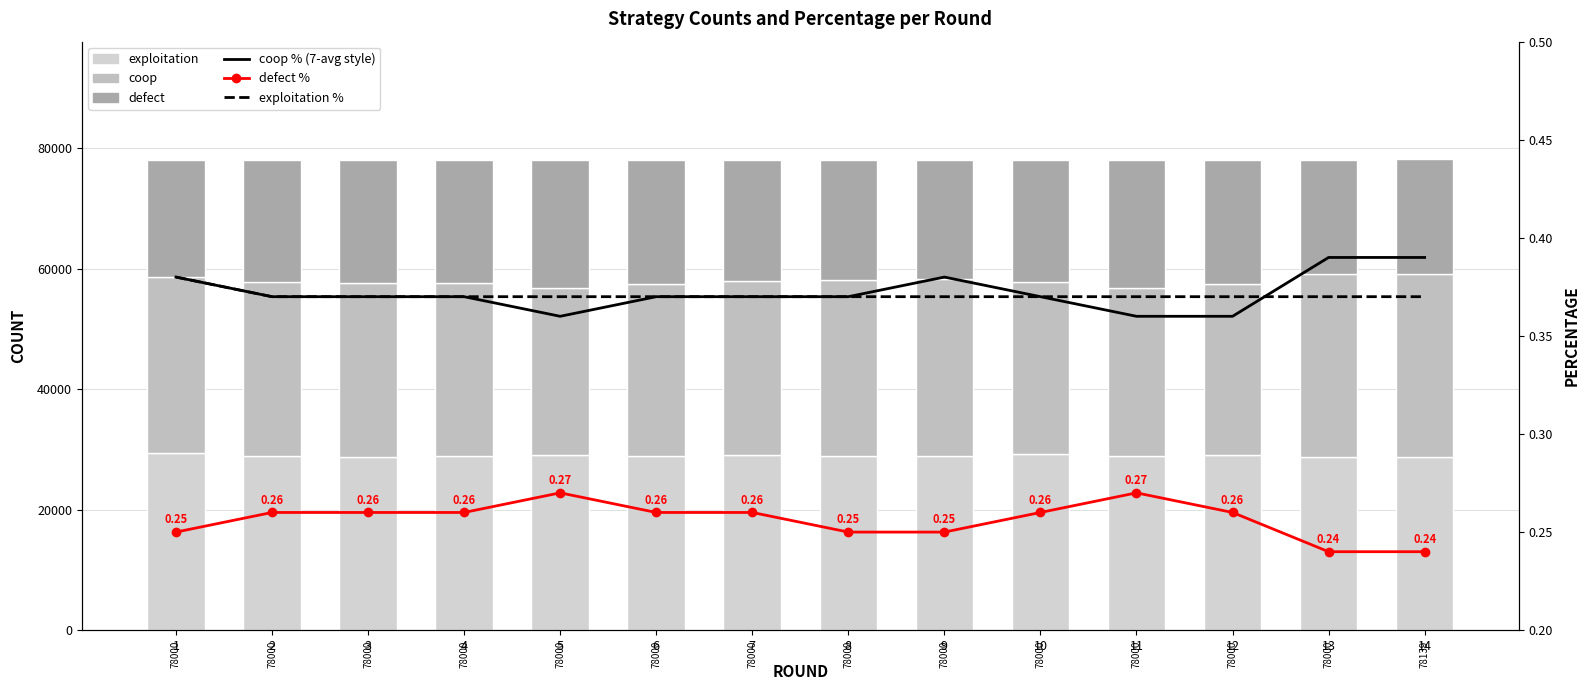

At which label does coop % reach its peak?

13